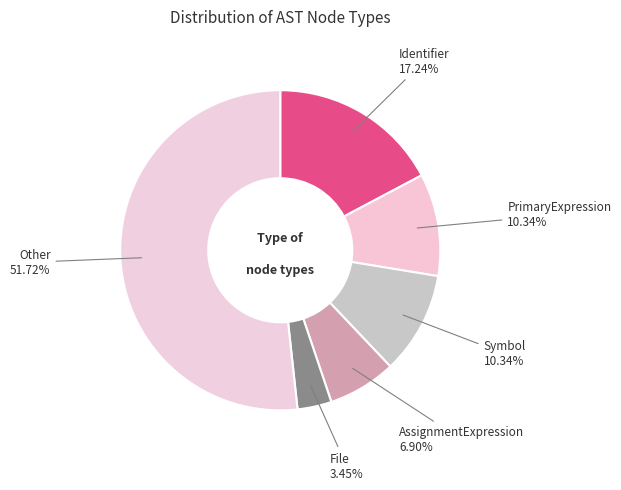

Which category has the biggest portion of the pie?

Other